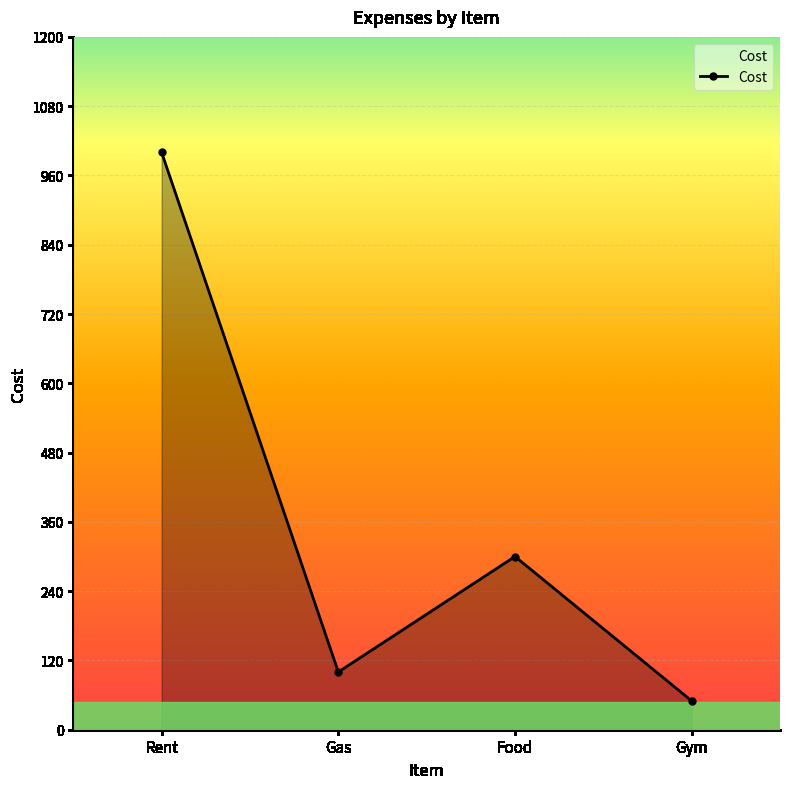

What position from the right is Gas?

3